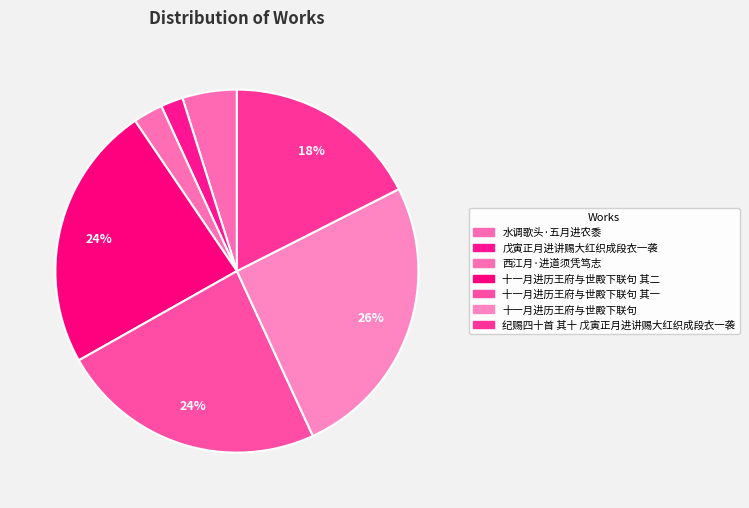

Count the number of slices in the pie.

7